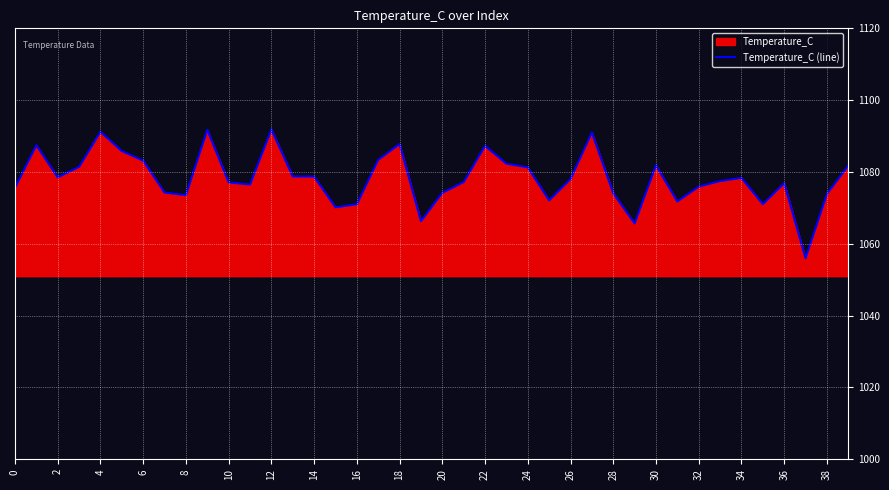

What is the difference between the values at 39 and 33?

4.3